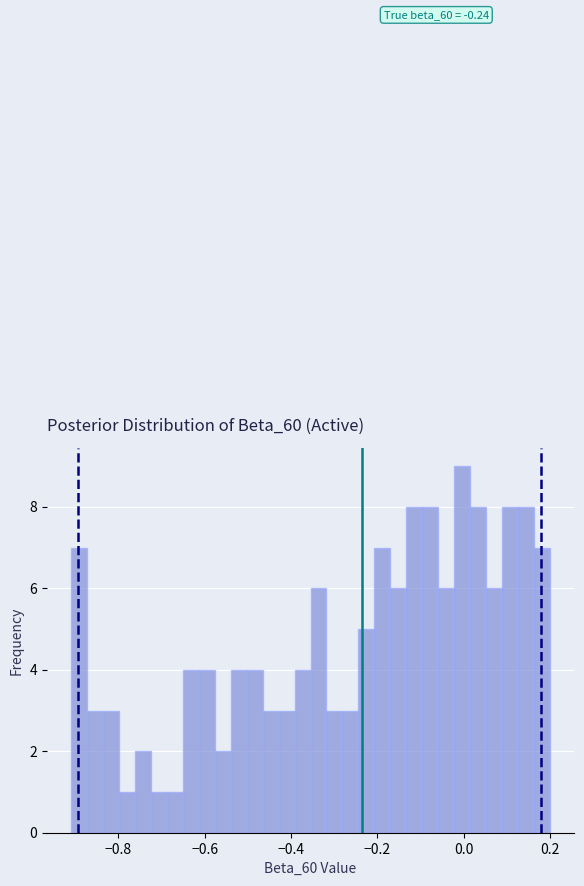

Read against the x-axis, roughly where is the centre of the tallest bar?

0.00